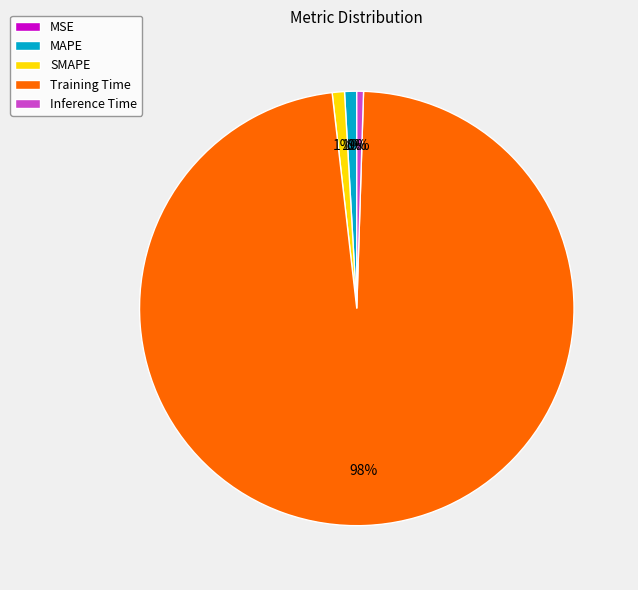

True or false: MAPE accounts for 1% of the total.

True